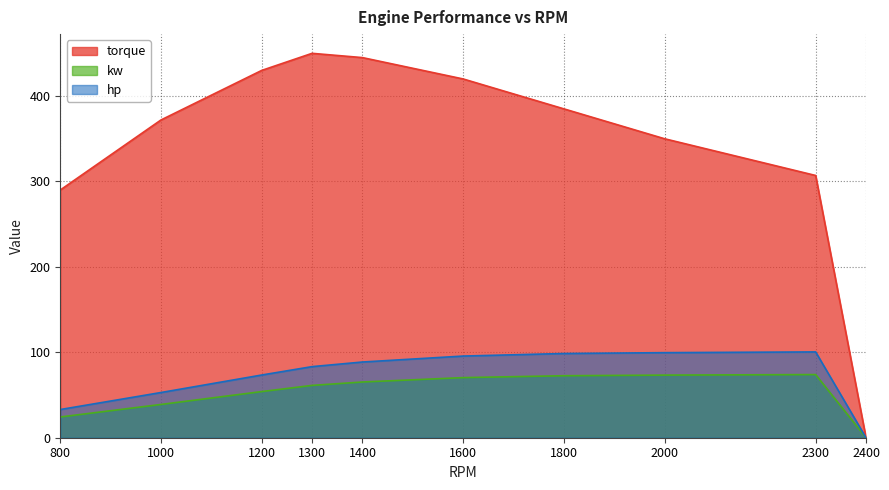

How many positive values does the kw series have?

9